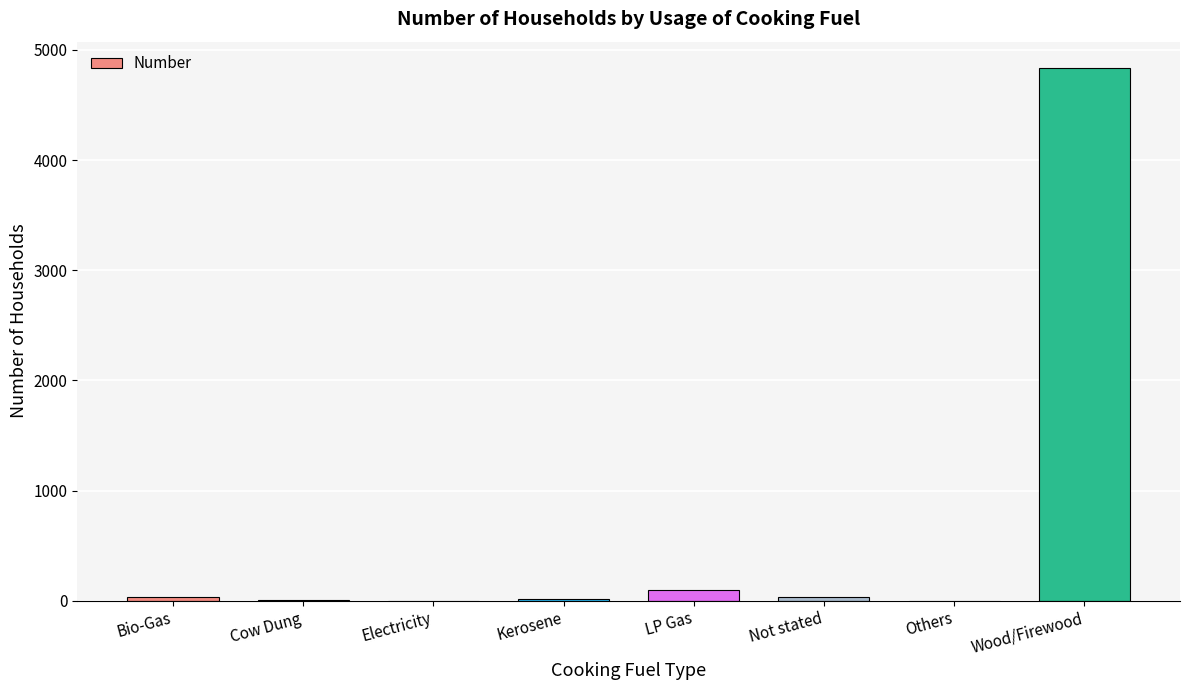

What is the change in value from Bio-Gas to Not stated?

-3